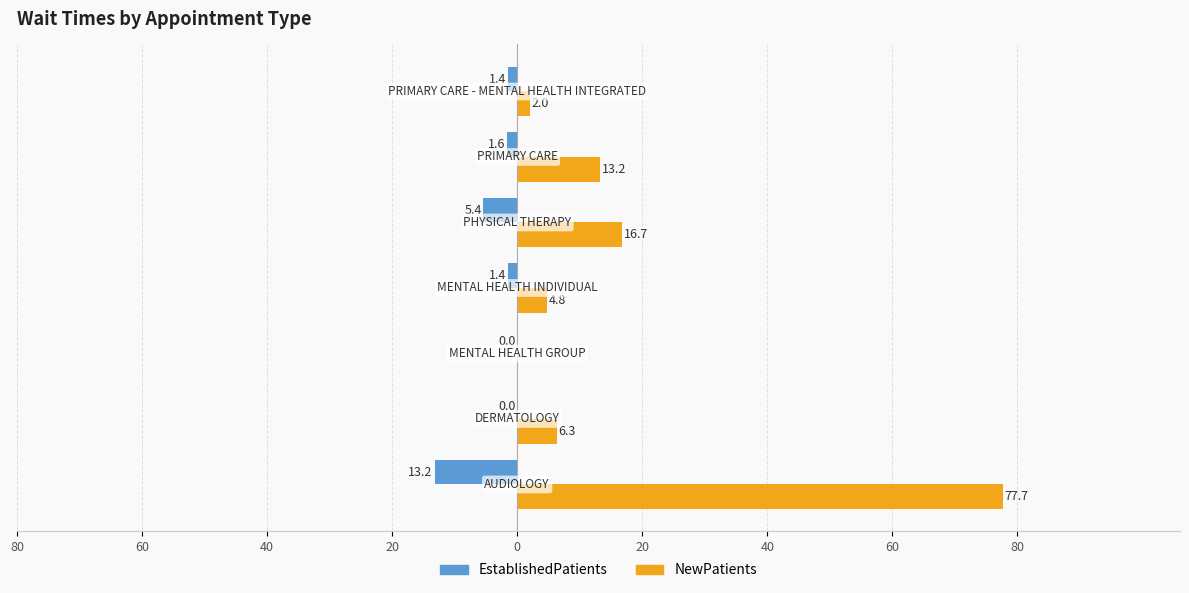

What are all the series names shown in the legend?

EstablishedPatients, NewPatients